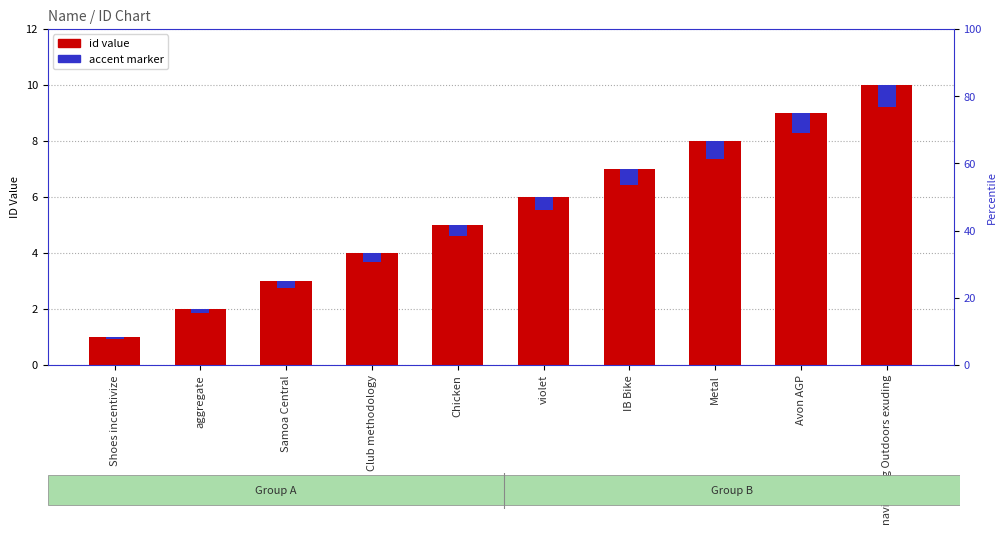

The id value series shows 3.0 at Samoa Central. True or false?

True